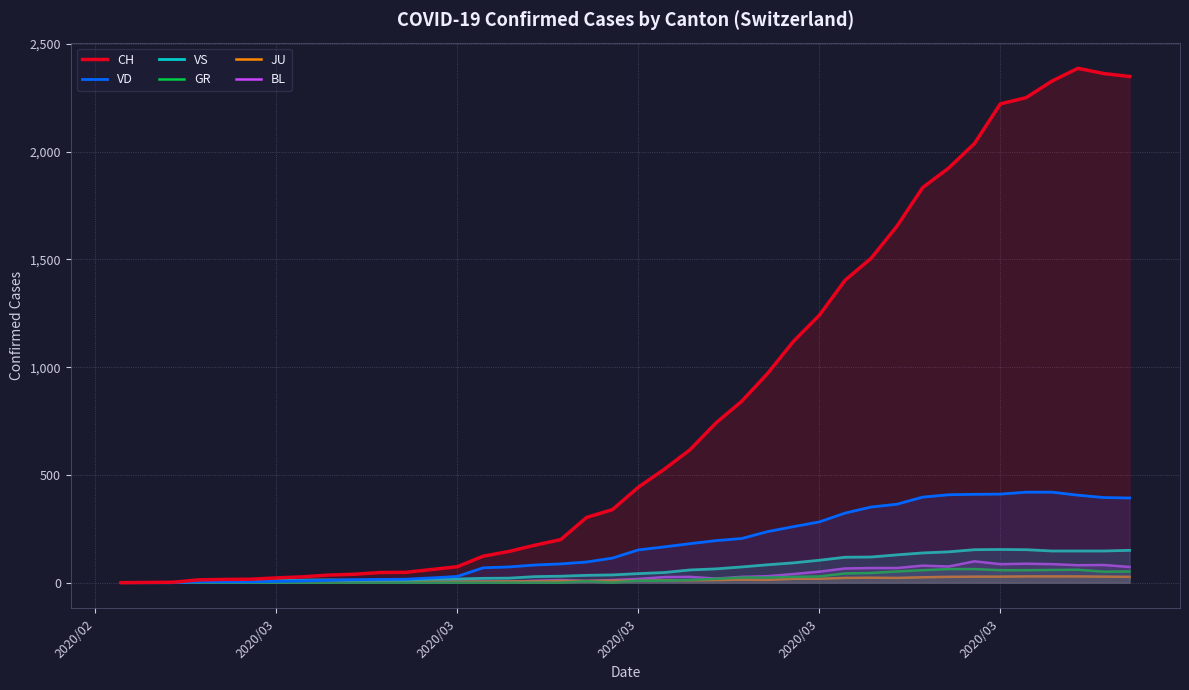

How many lines are shown in the chart?

6